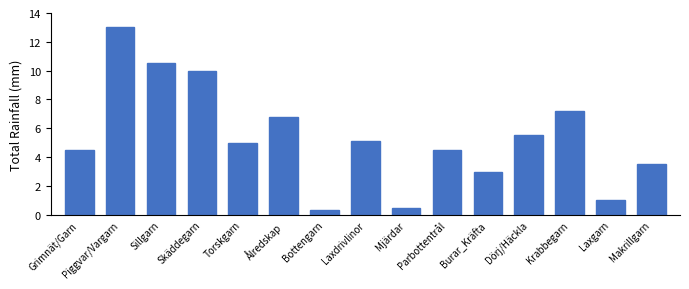

Reading right to left, transcribe all the data shown in this chart.

3.5	1.0	7.2	5.5	3.0	4.5	0.5	5.1	0.3	6.8	5.0	10.0	10.5	13.0	4.5